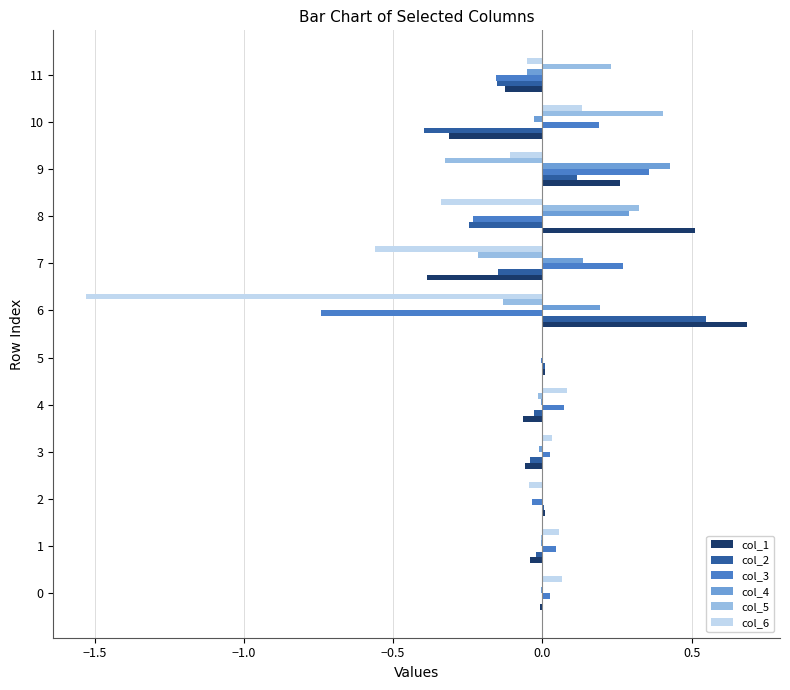

Is it true that col_4 equals -0.0 at 1?

True